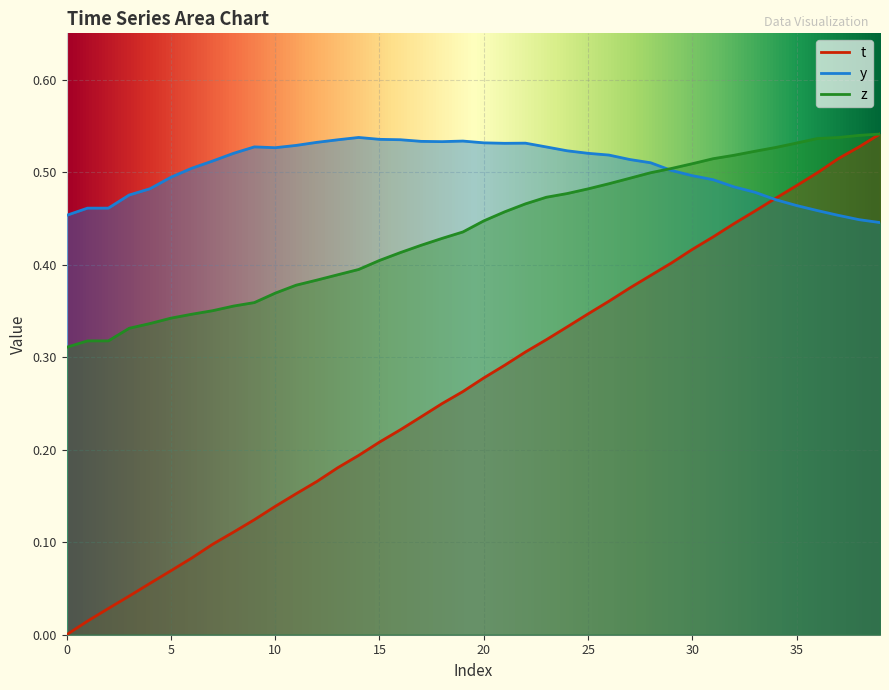

Reading left to right, transcribe all the data shown in this chart.

t: 0.0	0.0	0.0	0.0	0.1	0.1	0.1	0.1	0.1	0.1	0.1	0.2	0.2	0.2	0.2	0.2	0.2	0.2	0.2	0.3	0.3	0.3	0.3	0.3	0.3	0.3	0.4	0.4	0.4	0.4	0.4	0.4	0.4	0.5	0.5	0.5	0.5	0.5	0.5	0.5
y: 0.5	0.5	0.5	0.5	0.5	0.5	0.5	0.5	0.5	0.5	0.5	0.5	0.5	0.5	0.5	0.5	0.5	0.5	0.5	0.5	0.5	0.5	0.5	0.5	0.5	0.5	0.5	0.5	0.5	0.5	0.5	0.5	0.5	0.5	0.5	0.5	0.5	0.5	0.4	0.4
z: 0.3	0.3	0.3	0.3	0.3	0.3	0.3	0.4	0.4	0.4	0.4	0.4	0.4	0.4	0.4	0.4	0.4	0.4	0.4	0.4	0.4	0.5	0.5	0.5	0.5	0.5	0.5	0.5	0.5	0.5	0.5	0.5	0.5	0.5	0.5	0.5	0.5	0.5	0.5	0.5